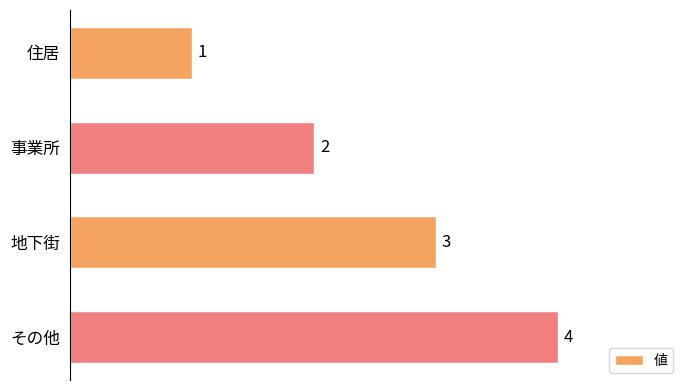

How many bars are there in total?

4